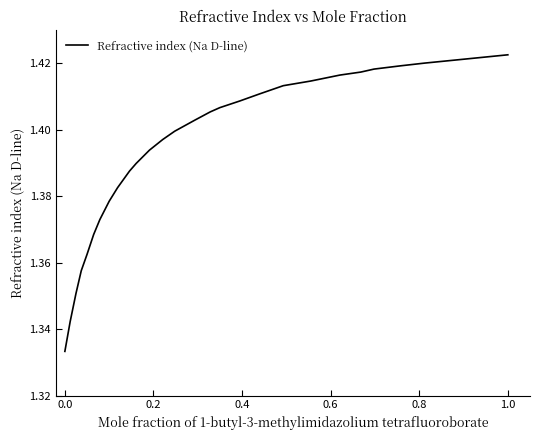

At which label is the value closest to 1?

0.0